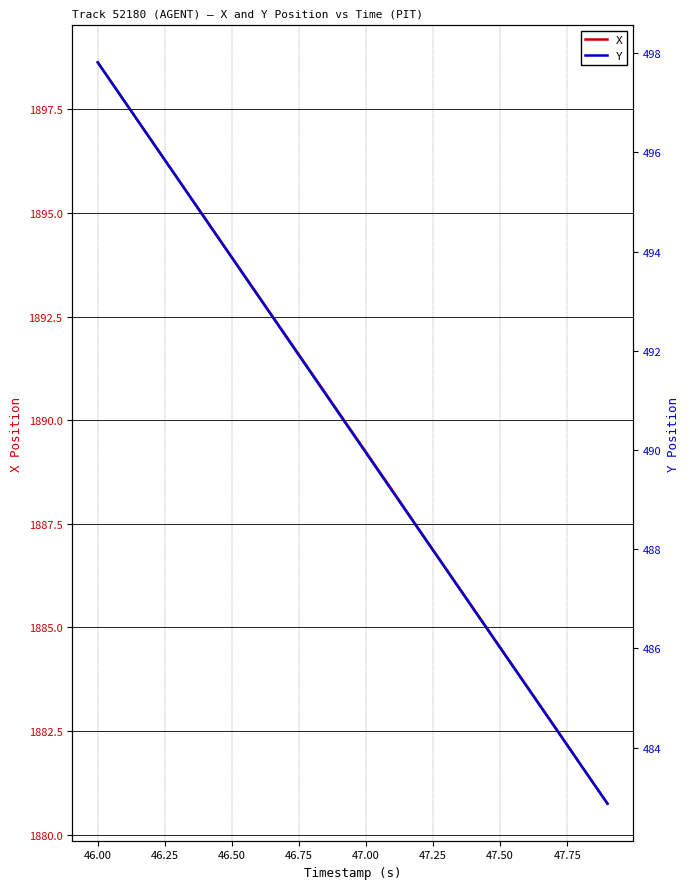

What is the difference between the maximum and minimum values in the Y series?

14.9